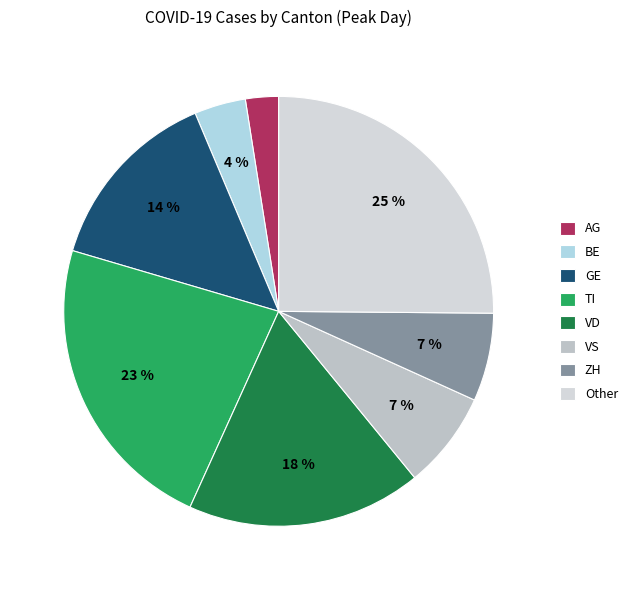

The GE slice represents 14% of the pie. True or false?

True